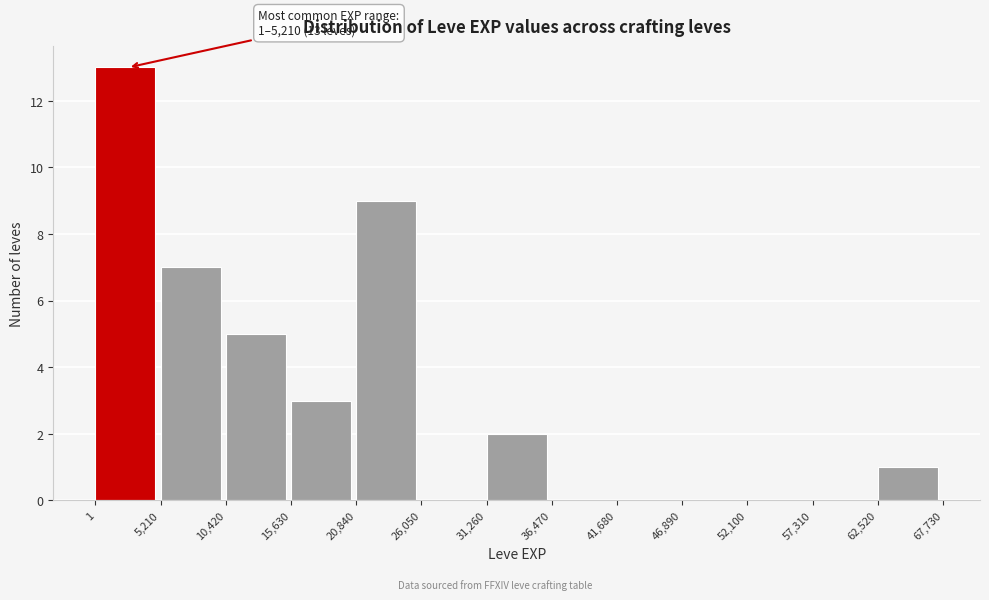

Over which range of the x-axis is the bar tallest?

1 to 5,210